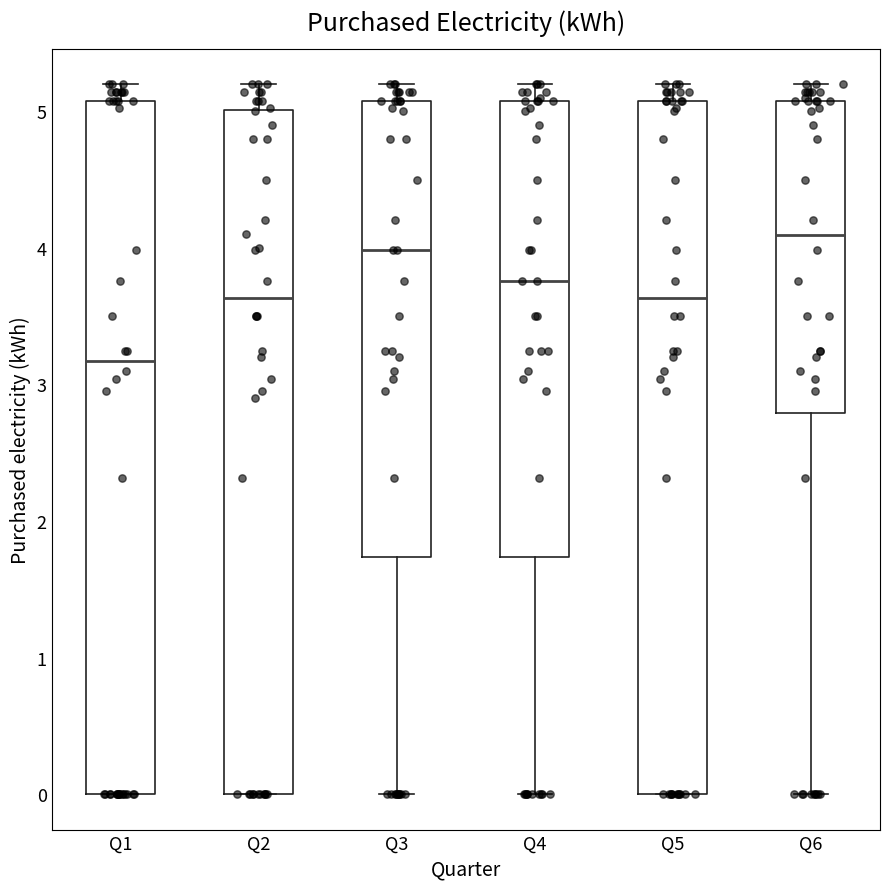

Where does the median line of the box for Q2 sit on the y-axis? The values are not printed on the chart, so give them approximately, as read against the axis.

3.6